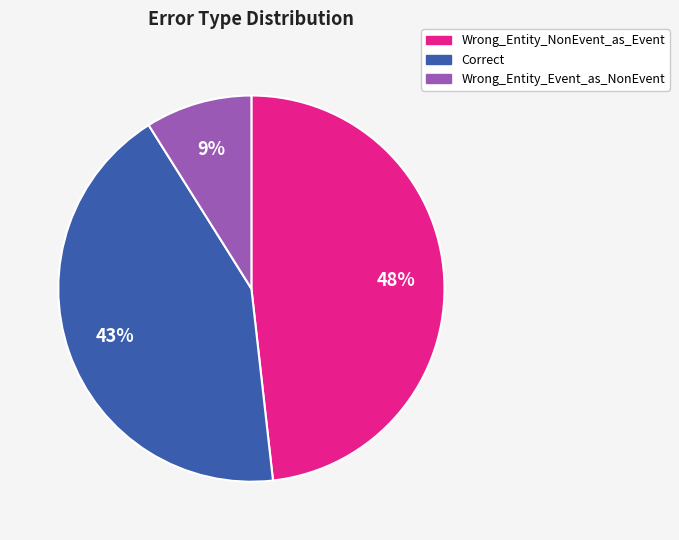

Is the sum of Wrong_Entity_NonEvent_as_Event and Correct greater than half?

Yes